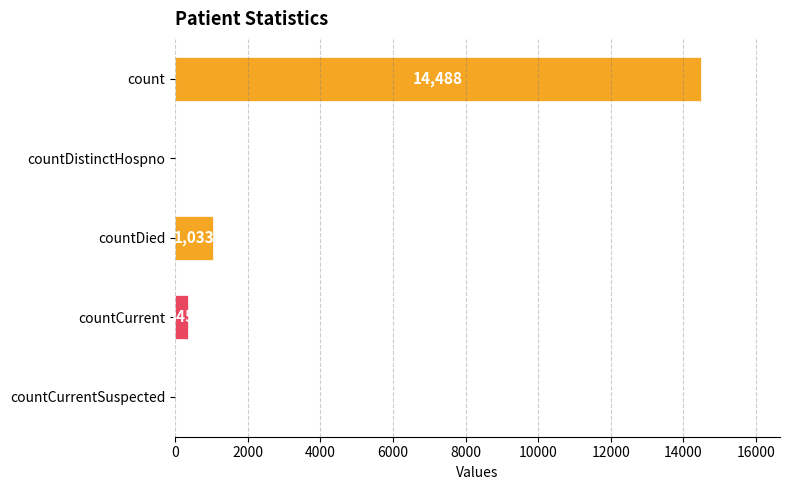

Are the bars horizontal?

Yes